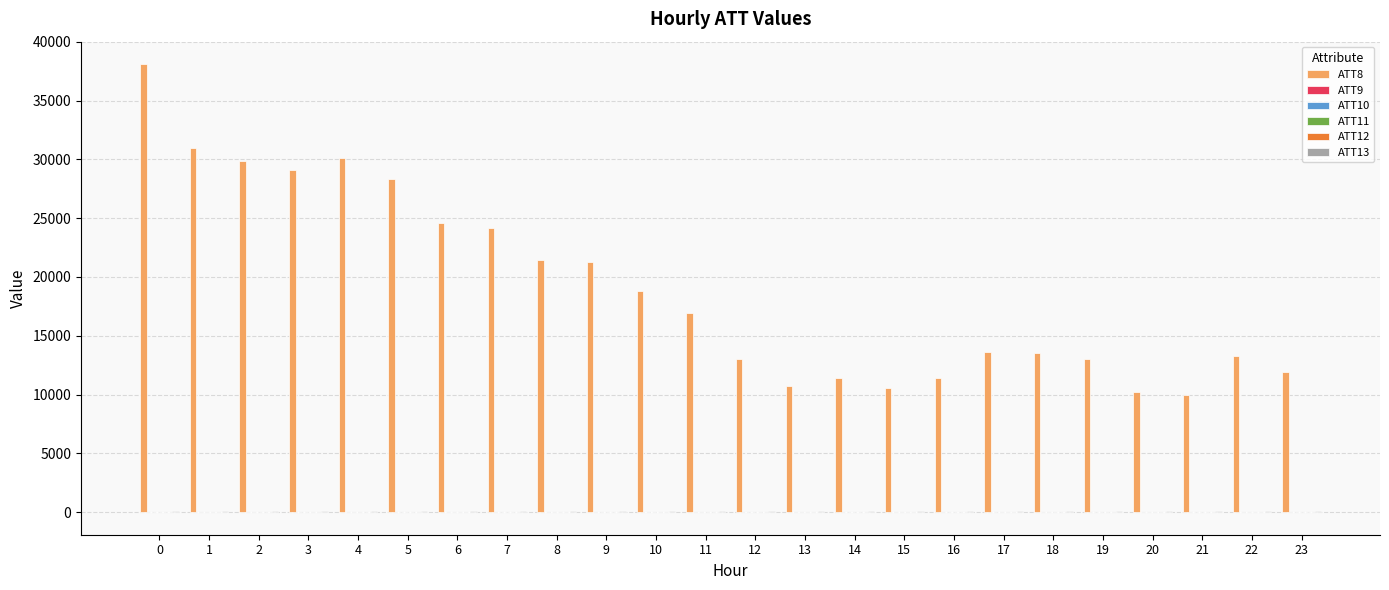

Which series has the largest total across all categories?

ATT8